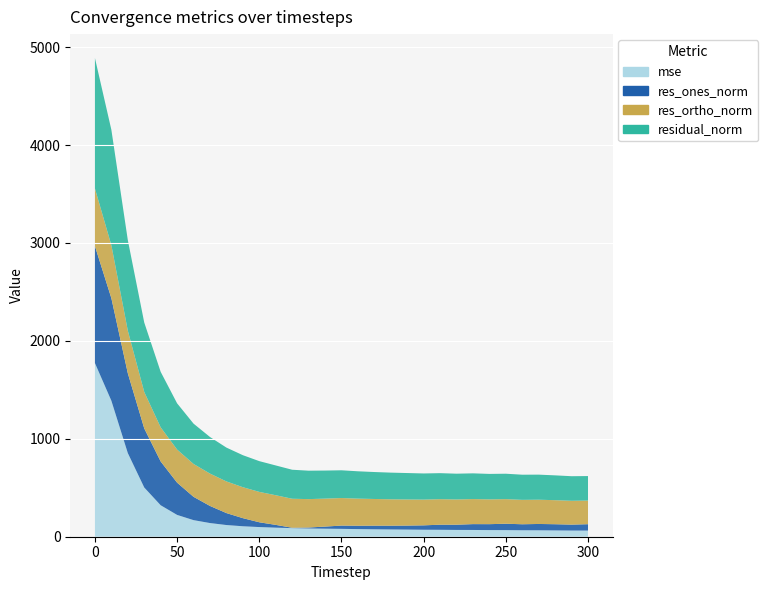

Reading right to left, transcribe all the data shown in this chart.

mse: 62.6	62.9	64.3	65.5	65.9	67.3	67.7	69.0	69.3	70.6	71.2	72.8	74.2	75.7	77.9	80.2	82.1	84.3	87.7	92.5	98.6	106.8	119.4	139.6	169.4	222.7	321.3	502.7	854.5	1388.7	1773.3
res_ones_norm: 65.3	60.8	63.4	64.7	61.4	65.3	60.6	59.7	53.4	52.2	45.0	41.0	38.4	37.1	34.3	33.6	21.4	9.7	3.9	28.4	48.9	82.9	122.2	174.7	238.0	329.4	447.2	603.6	815.3	1046.8	1194.6
res_ortho_norm: 241.4	243.4	245.4	247.7	249.3	251.2	253.0	255.8	257.7	260.5	263.0	266.7	269.6	272.7	276.9	281.3	285.7	290.1	296.2	302.8	310.2	316.1	323.2	330.3	335.7	338.0	348.4	372.1	435.6	541.2	588.4
residual_norm: 250.1	250.9	253.5	256.0	256.7	259.5	260.2	262.7	263.2	265.7	266.8	269.8	272.3	275.2	279.0	283.3	286.5	290.3	296.2	304.2	314.1	326.8	345.5	373.7	411.6	471.9	566.9	709.0	924.4	1178.4	1331.7